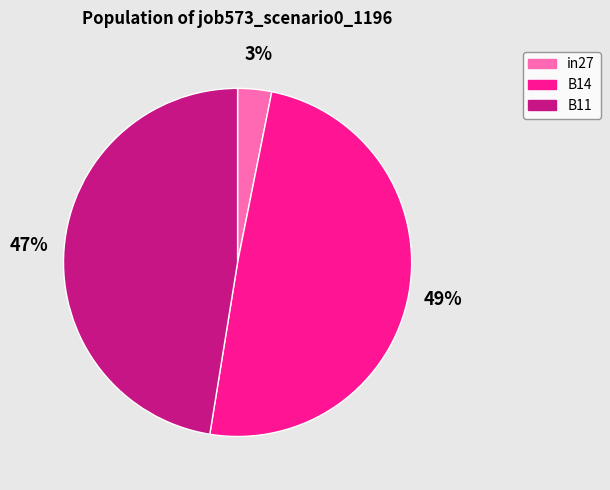

Count the number of slices in the pie.

3